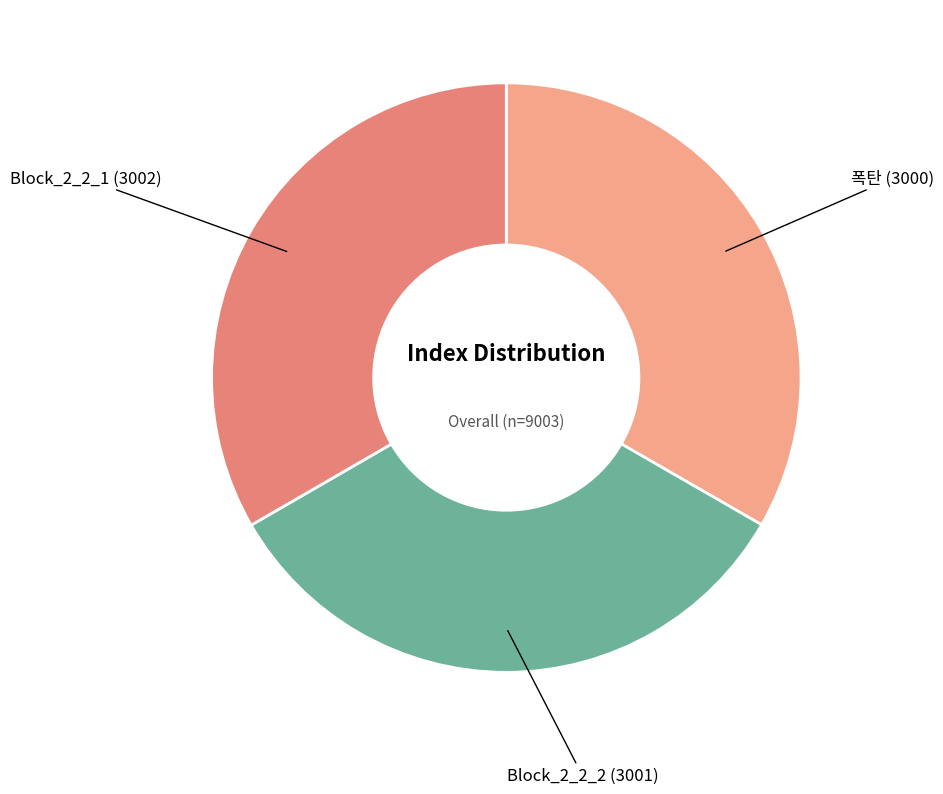

Is the sum of 폭탄 and Block_2_2_1 greater than half?

Yes